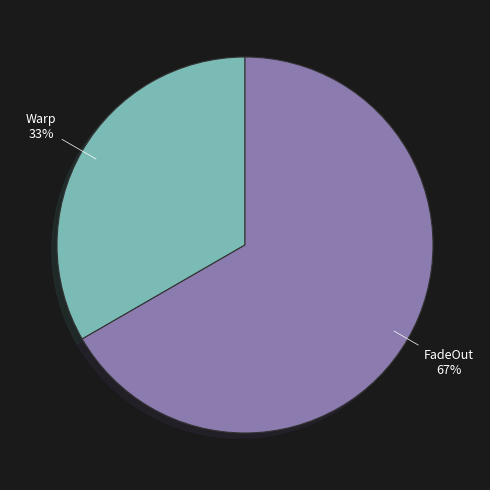

Which slice is the smallest?

Warp